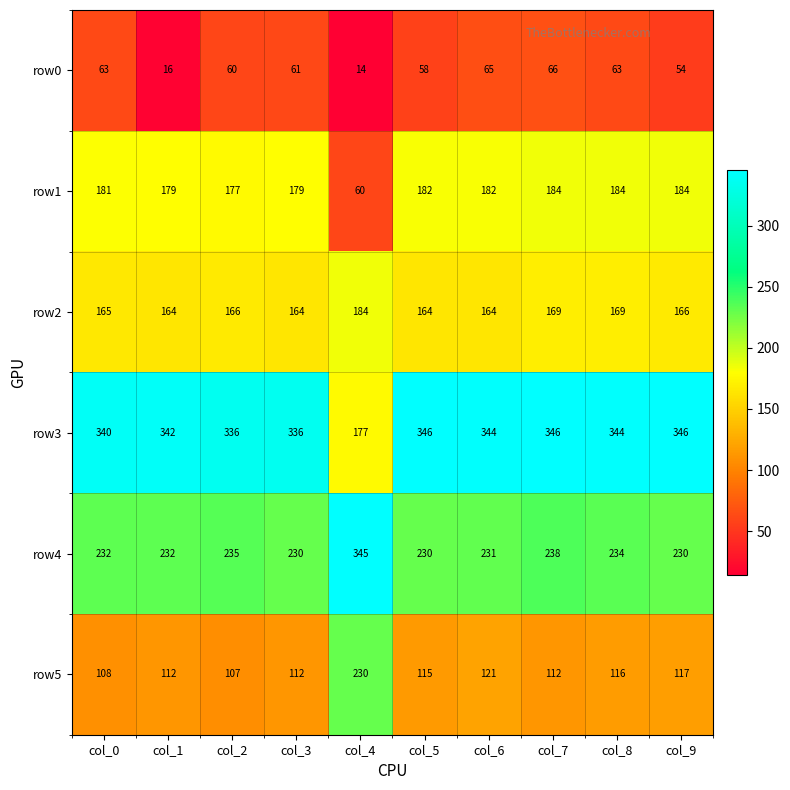

Which series has the largest range (max minus min)?

row3